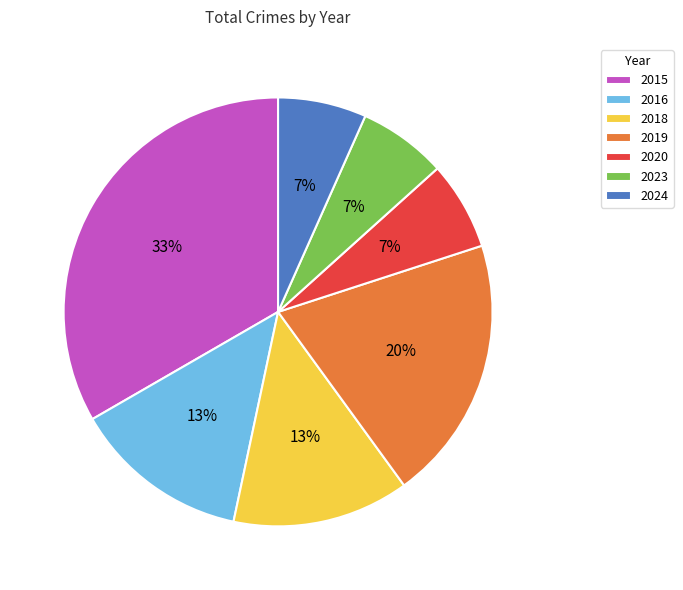

Combined, do 2016 and 2018 account for over 50%?

No